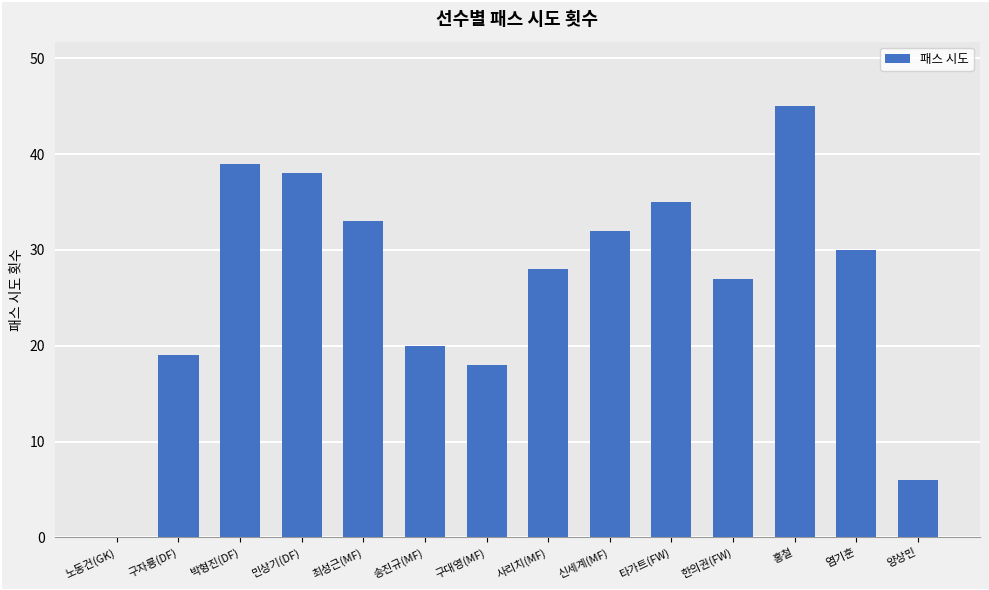

What is the maximum value shown in the chart?

45